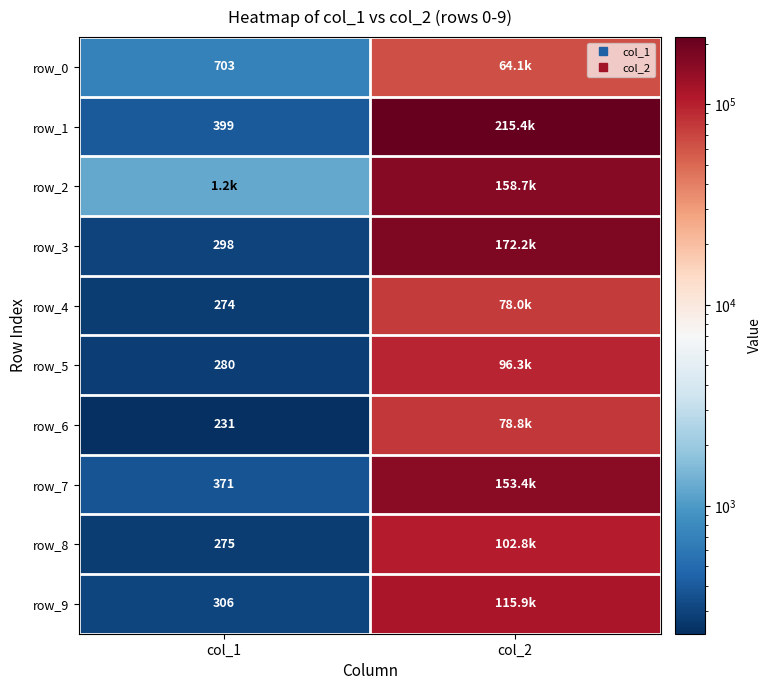

What is the highest value of the row_2 series?

158725